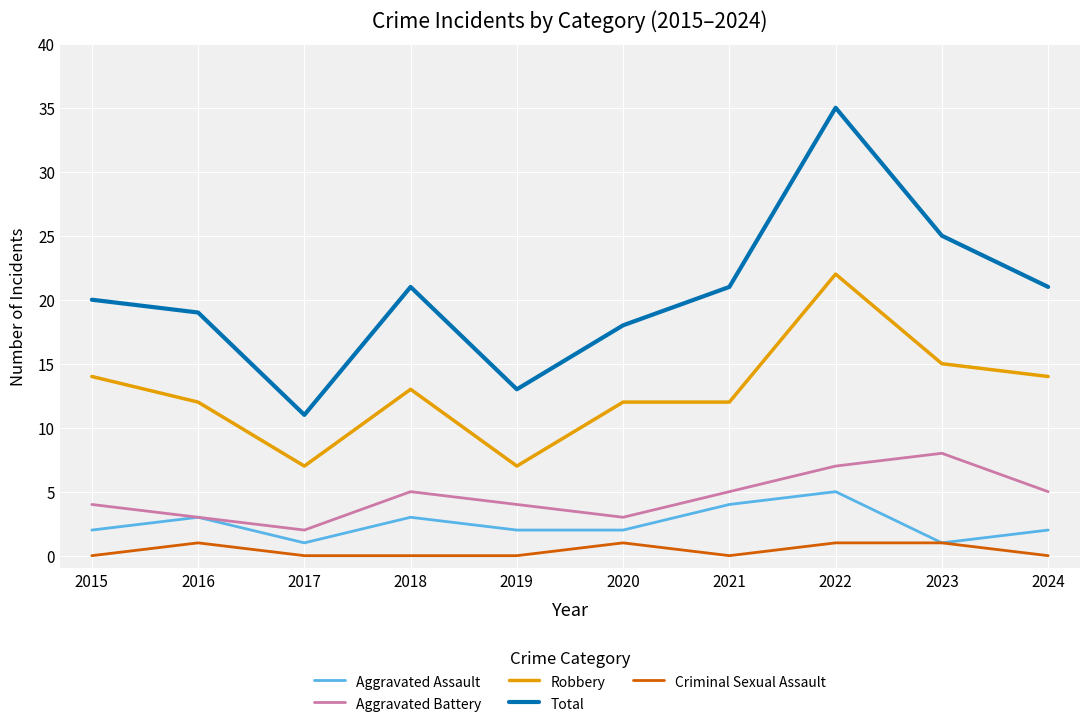

The value of Aggravated Assault at 2023 is 1. True or false?

True